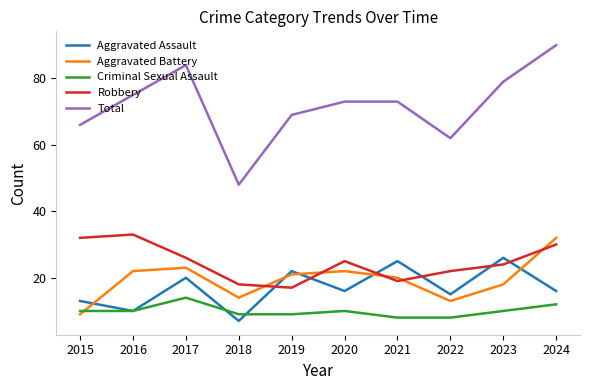

True or false: Aggravated Assault has a value of 16 at 2020.

True